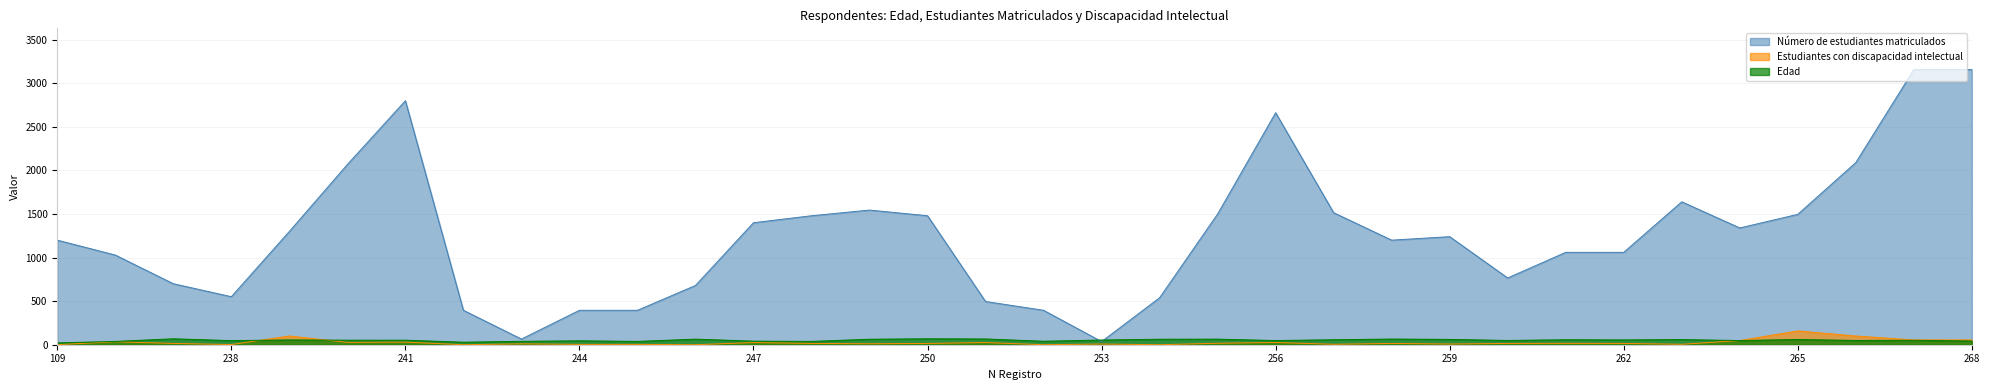

True or false: Estudiantes con discapacidad intelectual has a value of 3 at 263.

False